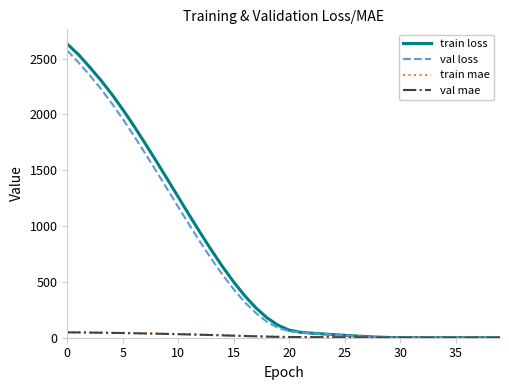

How many values in the train loss series are below 111?

20